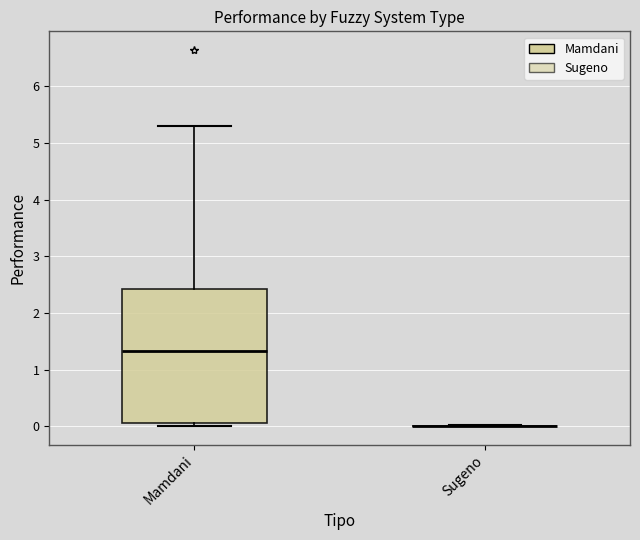

Where is the lower edge of the box for Mamdani on the y-axis? The values are not printed on the chart, so give them approximately, as read against the axis.

0.0